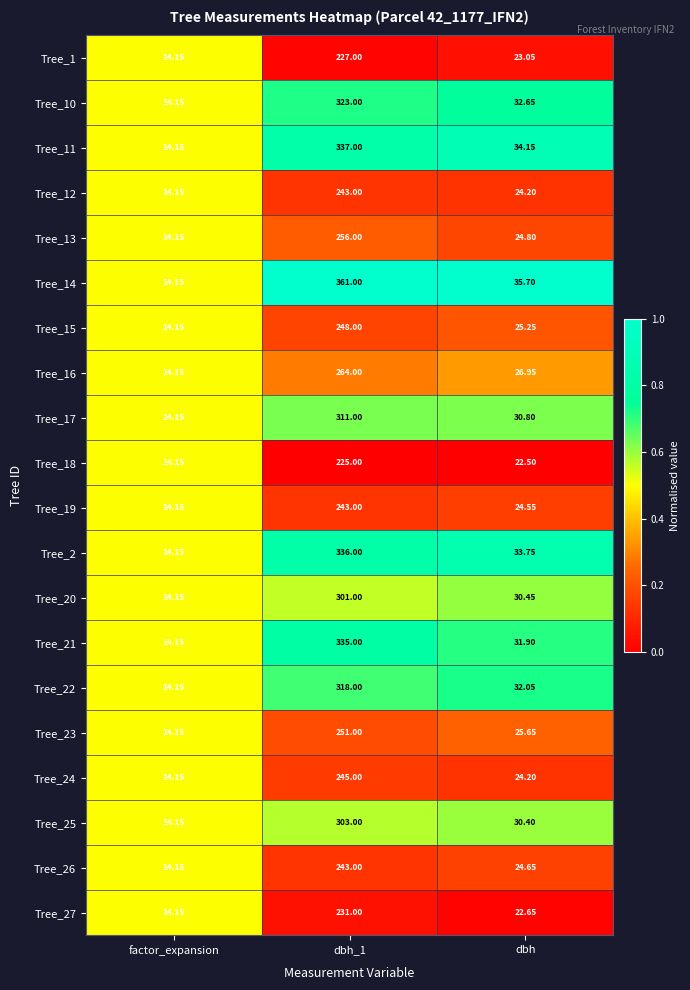

At which label is Tree_26 closest to 128?

dbh